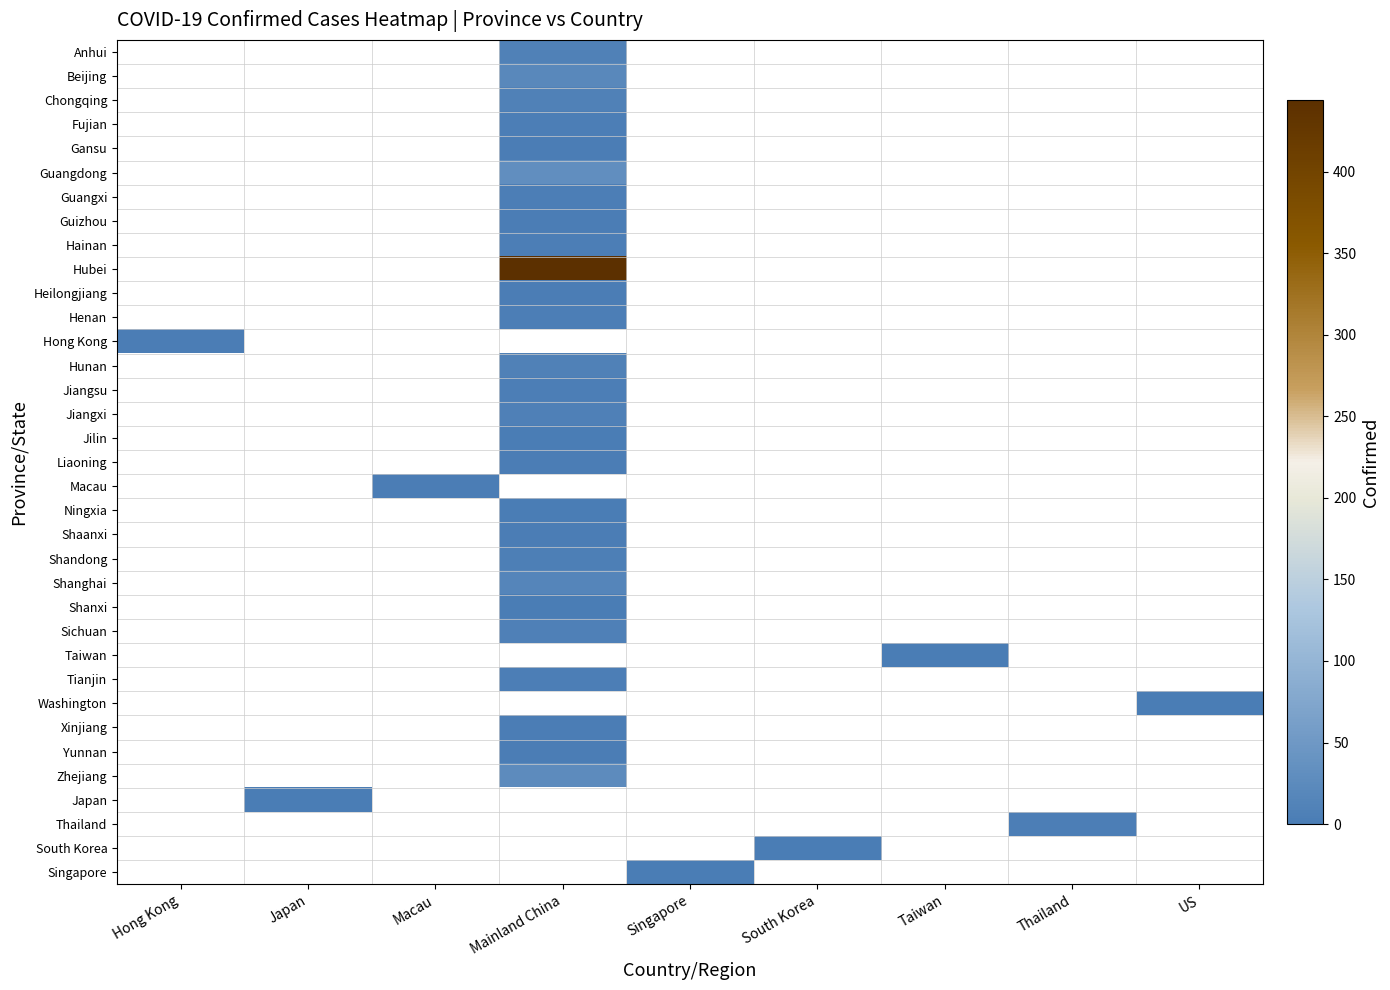

Is the value of Chongqing at Singapore greater than the value of Guizhou at US?

No